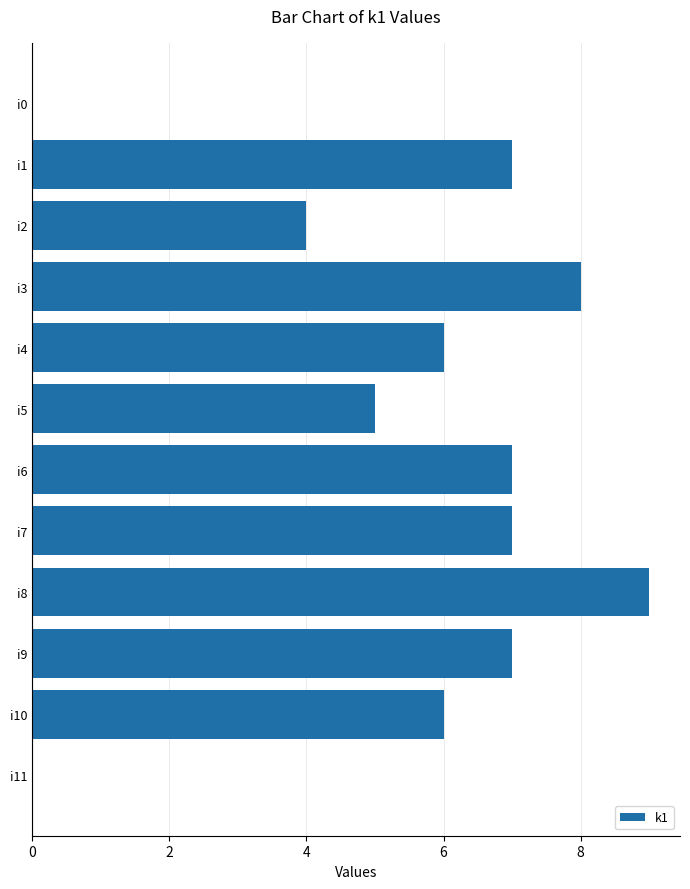

What is the average value?

6